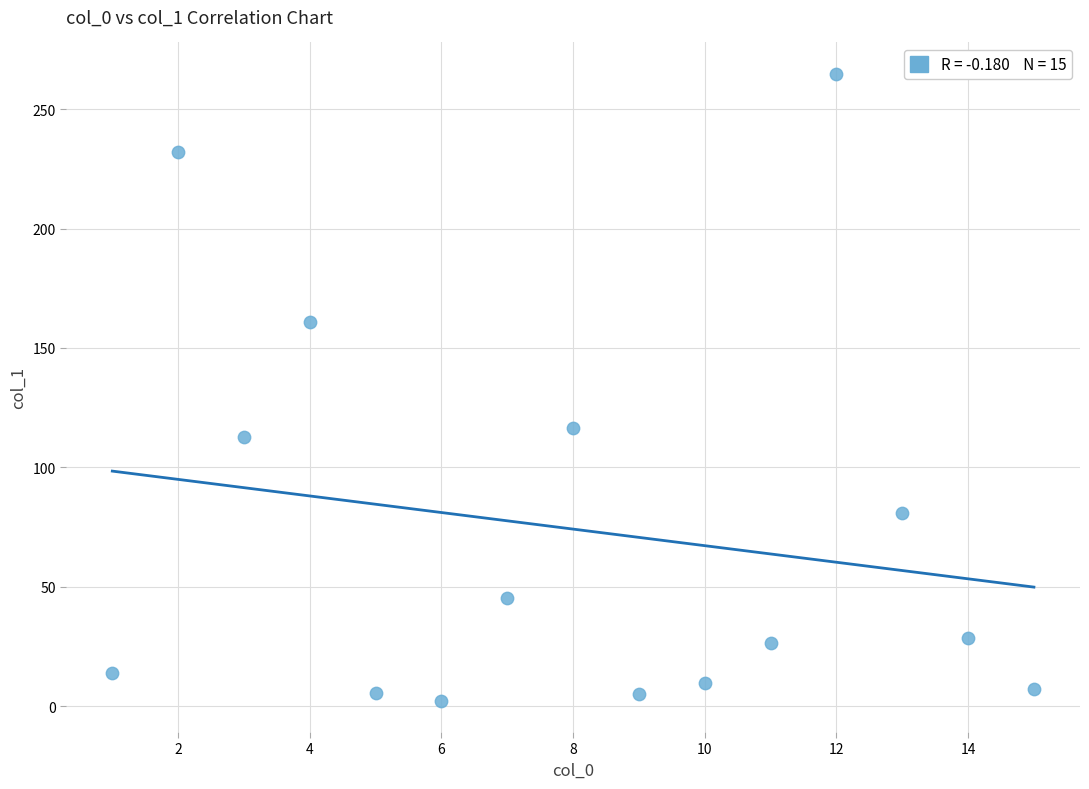

What is the range of X values (max minus min)?

14.0